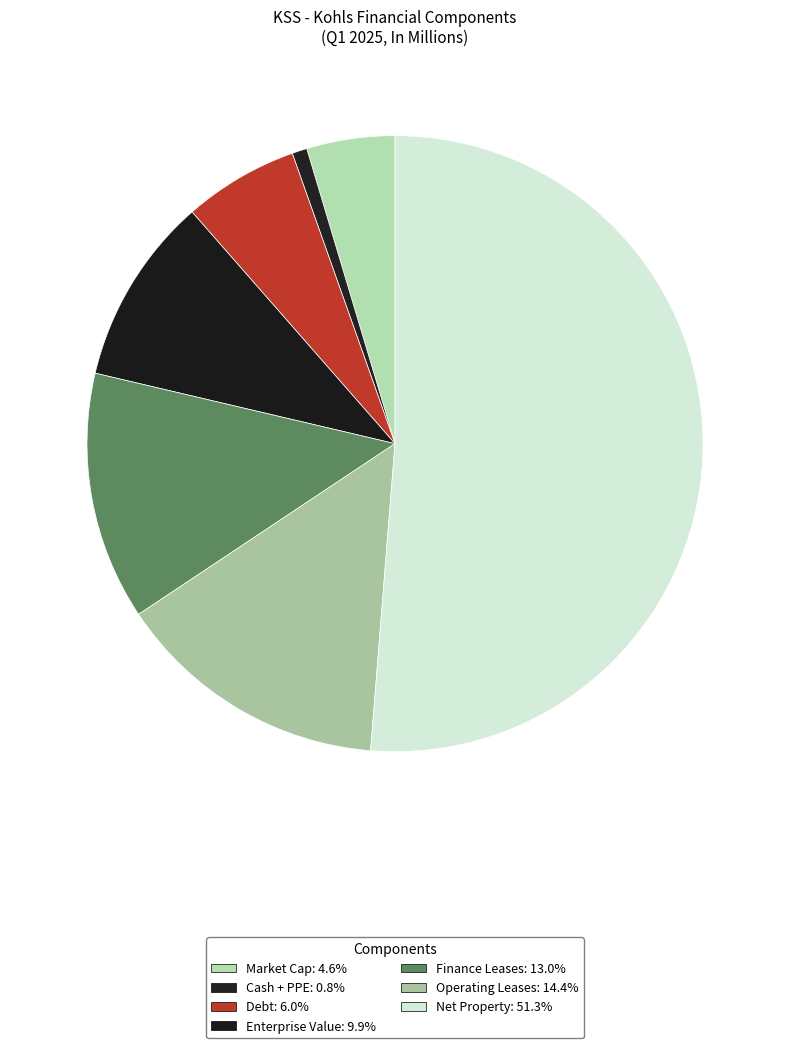

Is it true that Operating Leases is 21% of the pie?

False